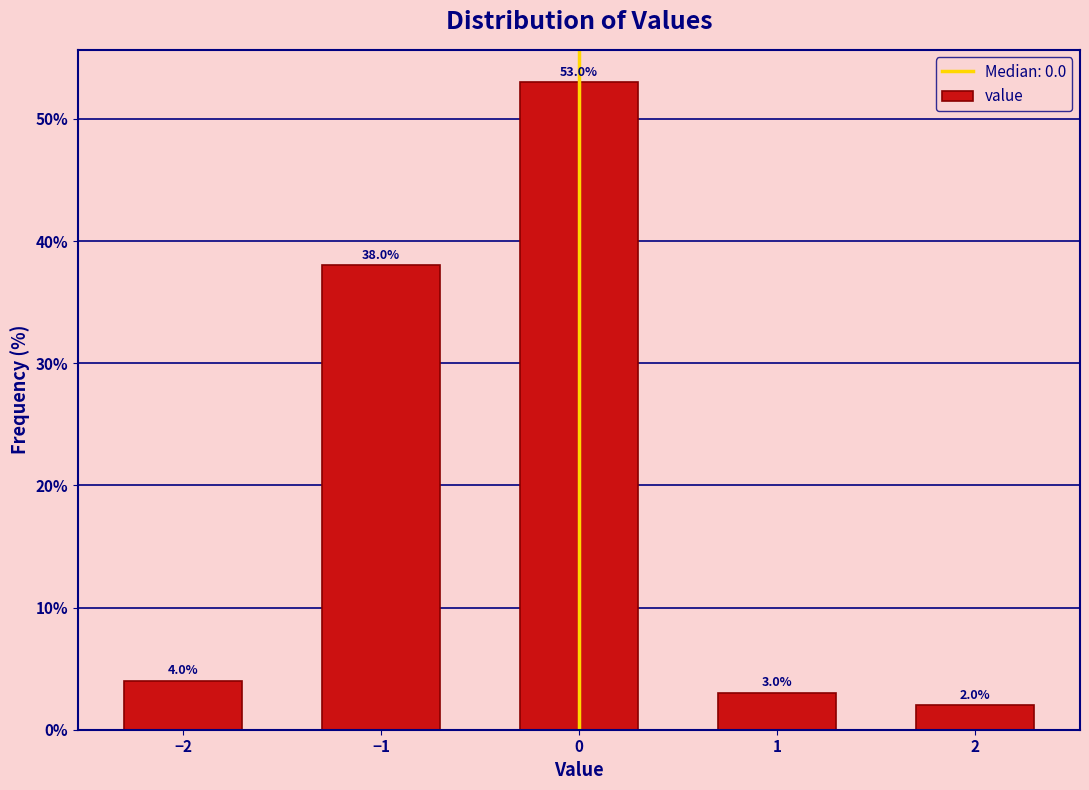

Reading left to right, what are all the values shown in this chart?

4	38	53	3	2